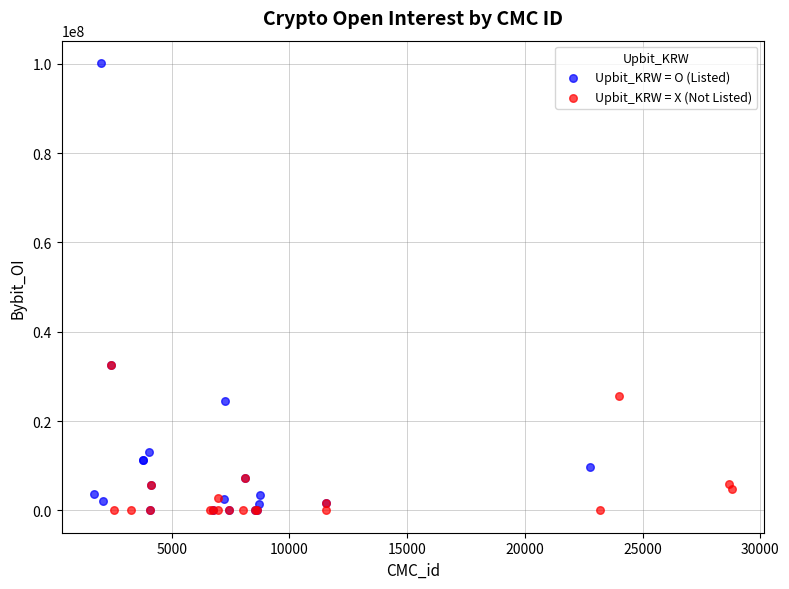

Which series contains the highest Y value?

Upbit_KRW = O (Listed)